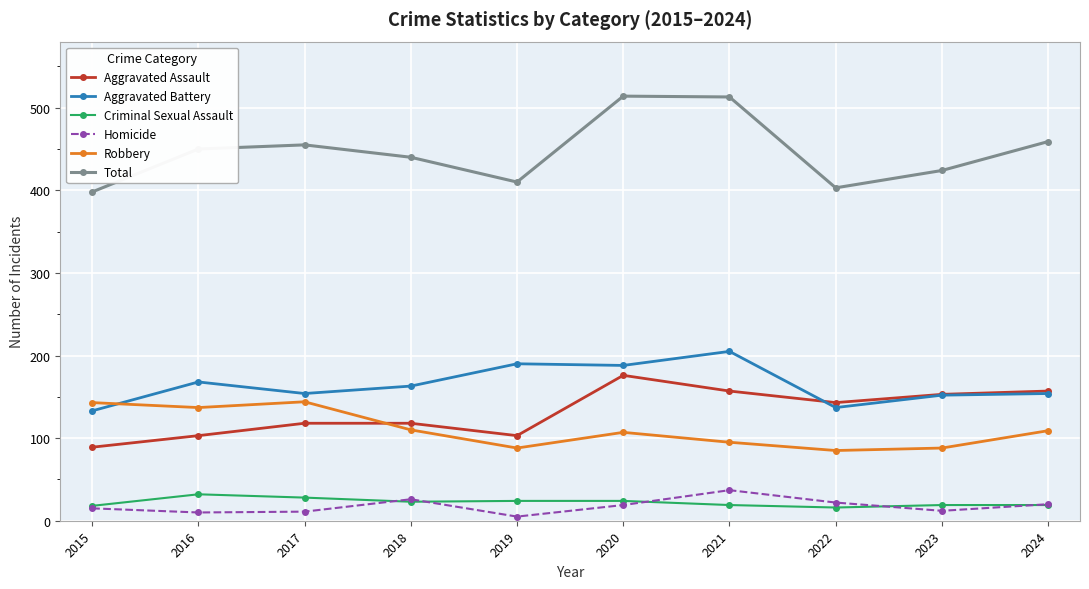

Which series changed the most between 2017 and 2018?

Robbery